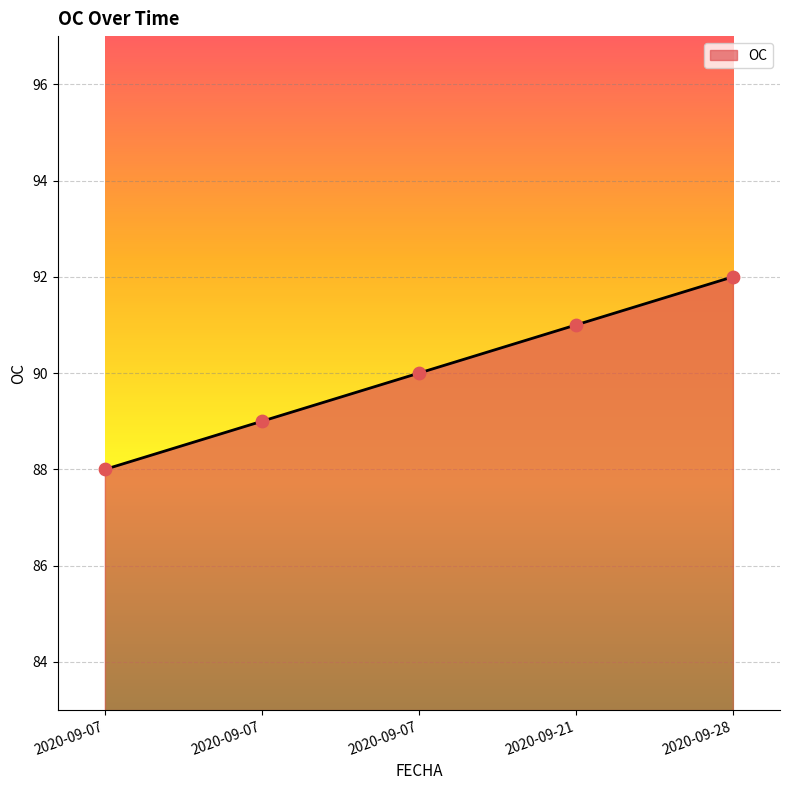

Which has a higher value, 2020-09-07 or 2020-09-28?

2020-09-28